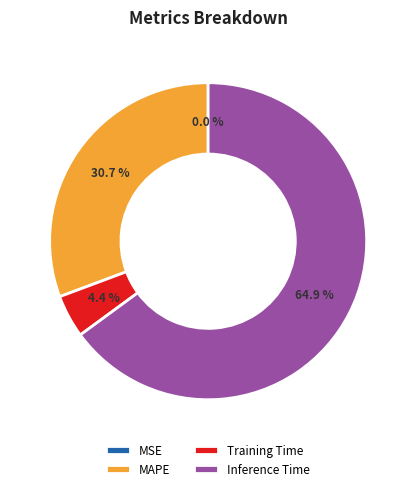

What percentage is NOT represented by Inference Time?

35.1%